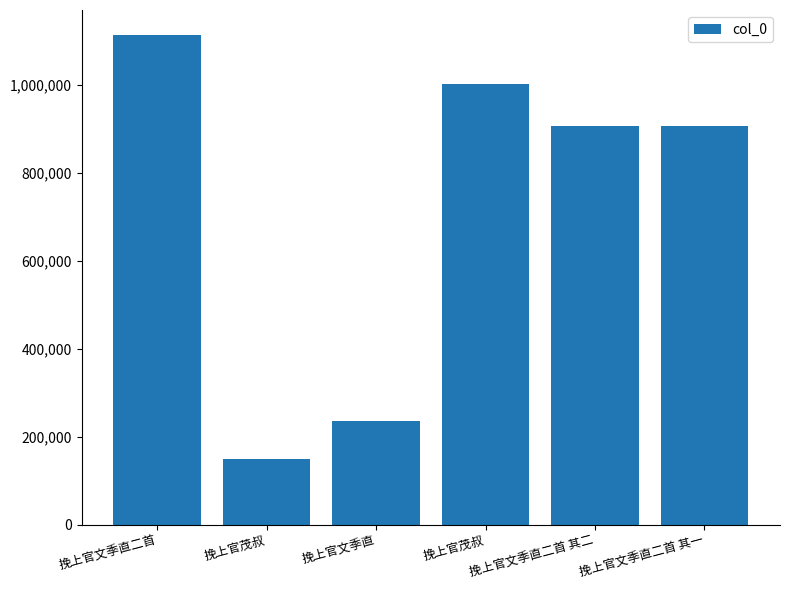

What is the difference between the maximum and minimum values?

965344